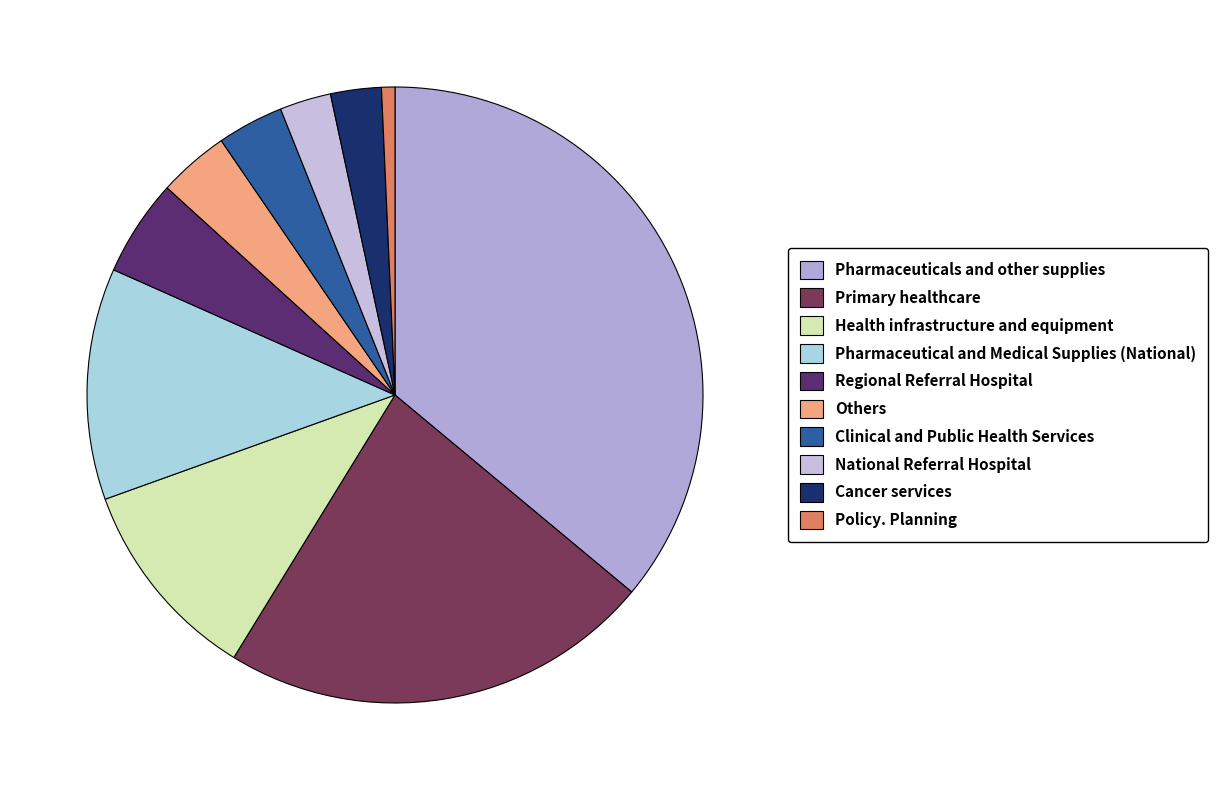

Which has a higher value, Health infrastructure and equipment or Cancer services?

Health infrastructure and equipment